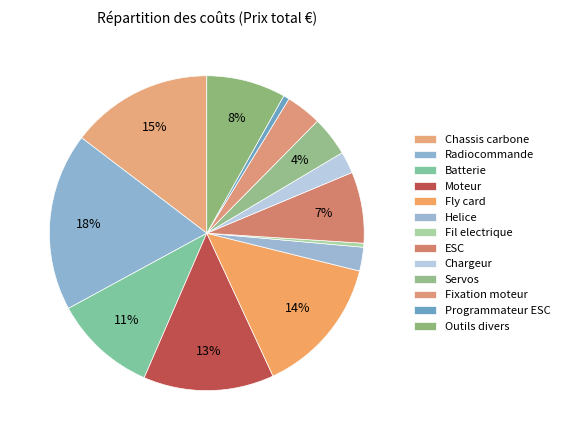

Is Programmateur ESC the majority of the pie?

No